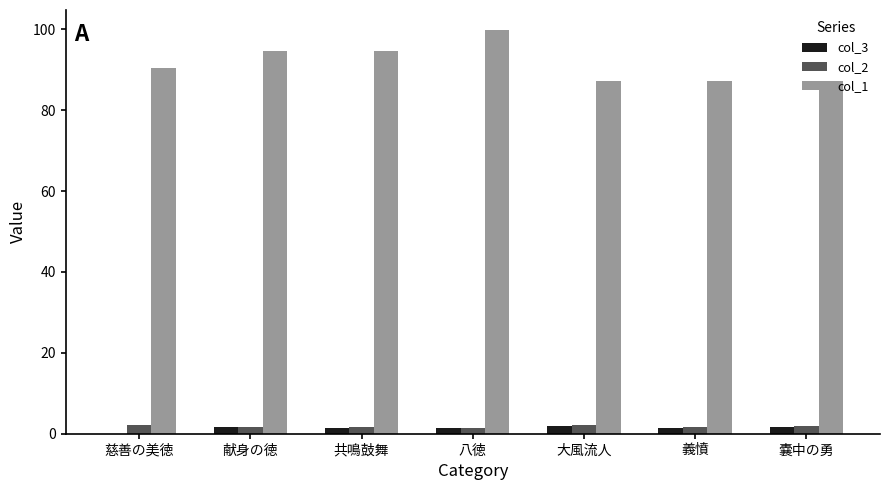

What is the difference between the col_3 values at 慈善の美徳 and 大風流人?

1.9